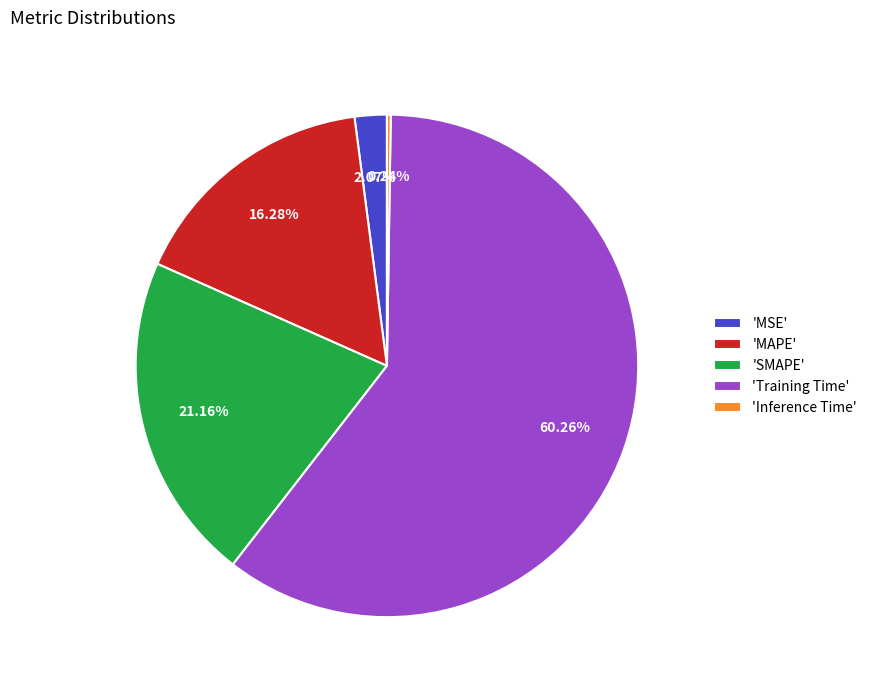

Which category accounts for the majority?

'Training Time'